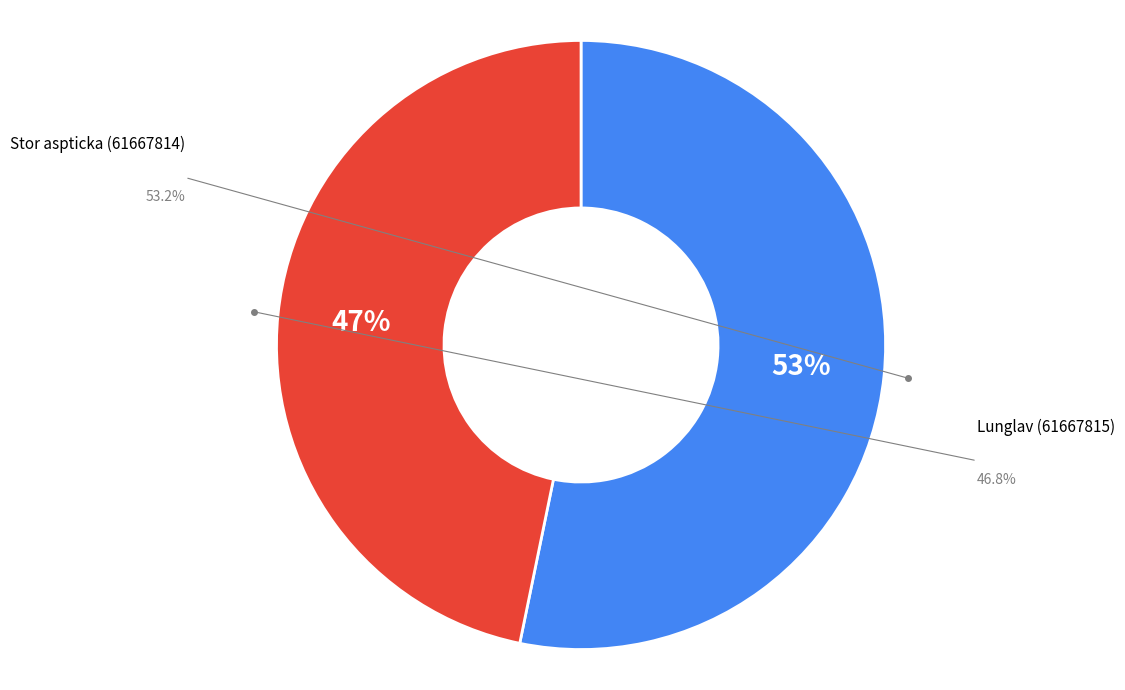

To the nearest percent, what is the difference between the largest and smallest slice percentages?

6%